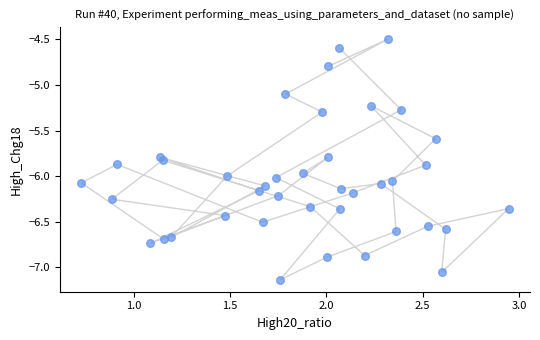

What Y value in the scatter plot is closest to -5?

-5.1